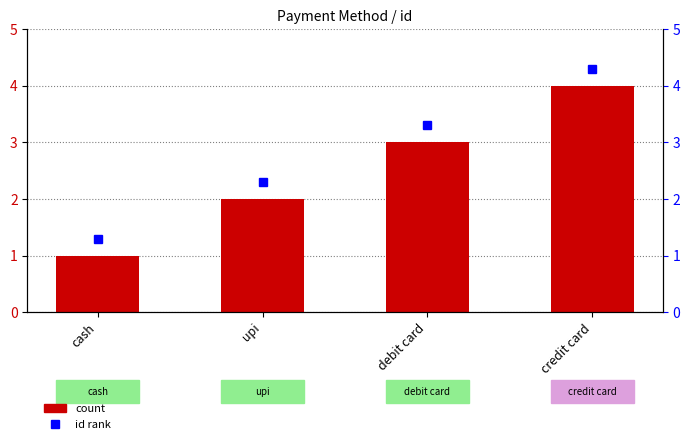

What is the label of the 3rd bar from the left?

debit card